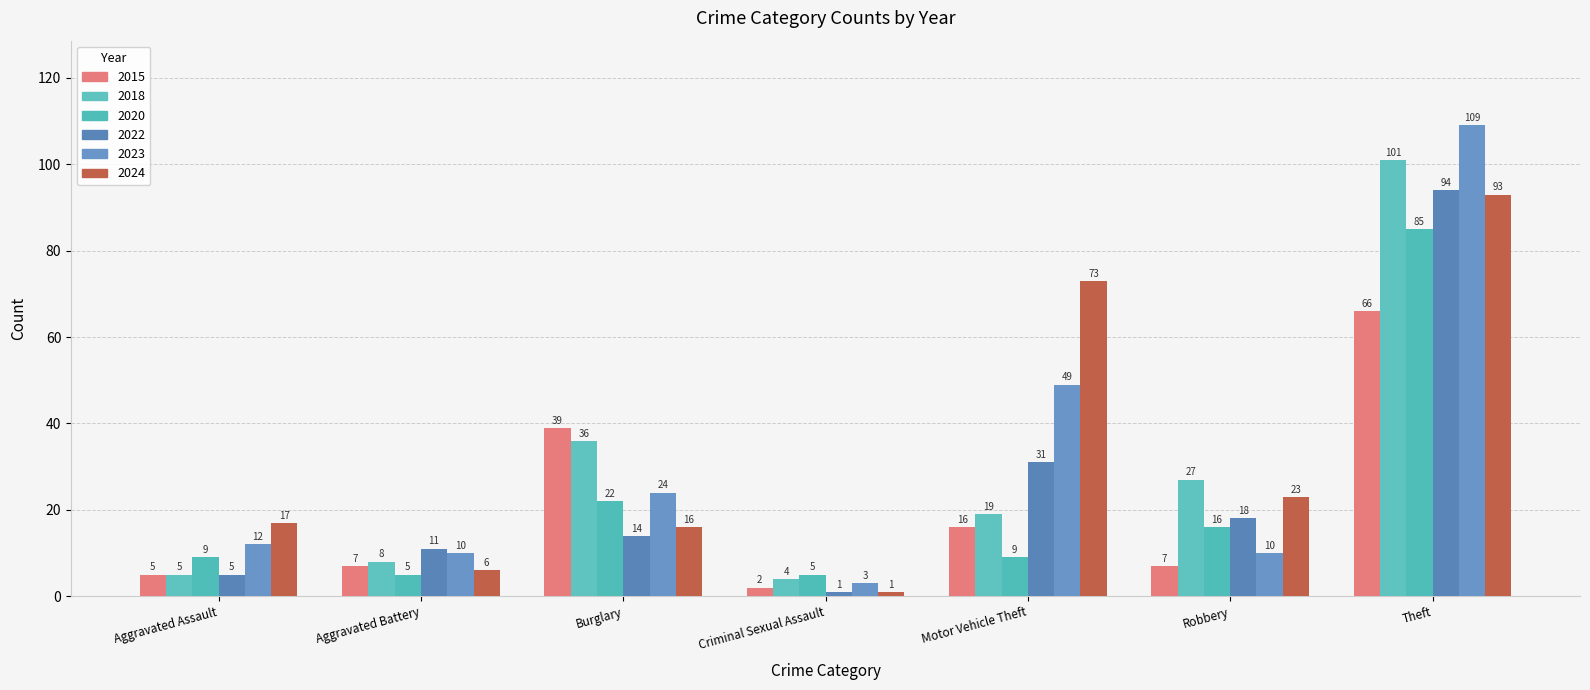

At how many categories does at least one series exceed 35?

3